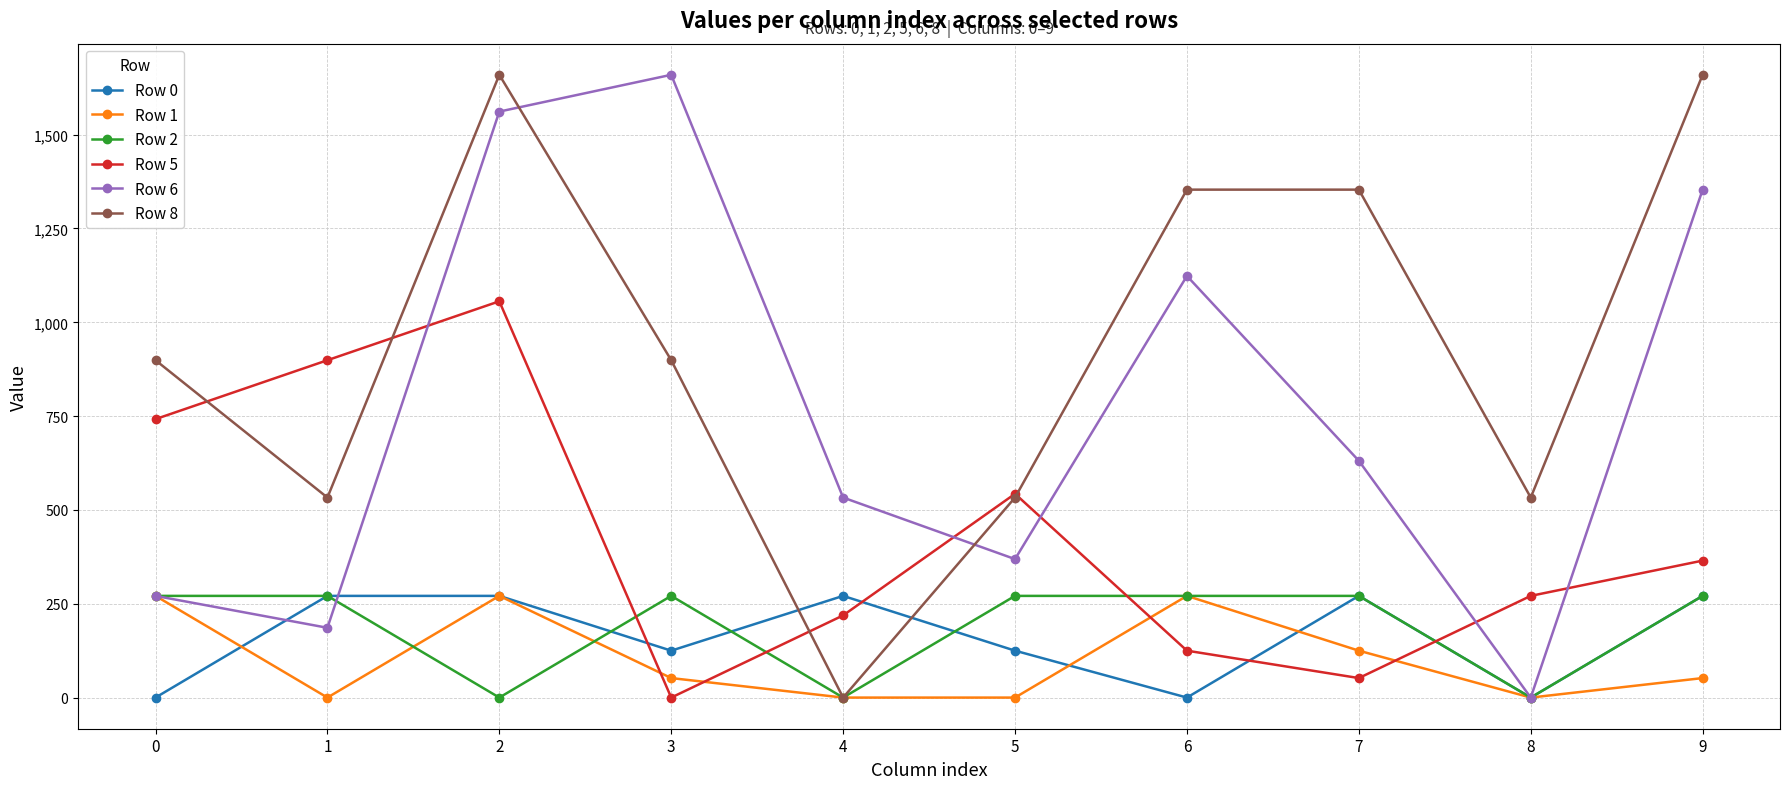

What is the greatest value displayed?

1659.5